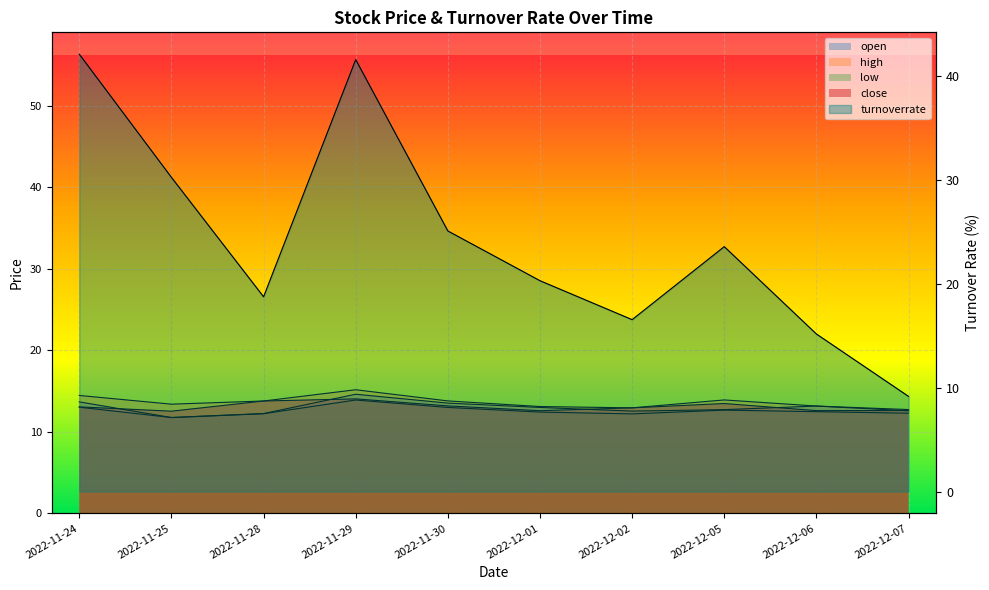

What is the approximate value of low at 2022-11-30?

13.0